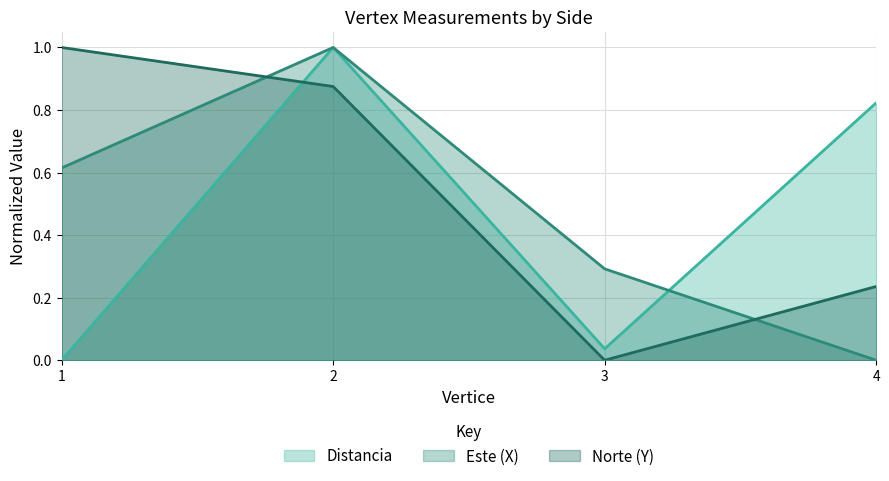

What is the sum of all Este (X) values?

1.9